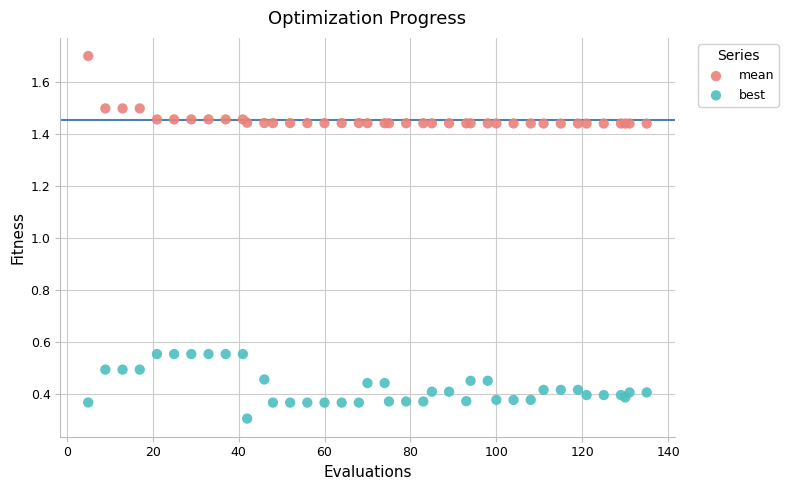

Which series reaches the minimum Y coordinate?

best